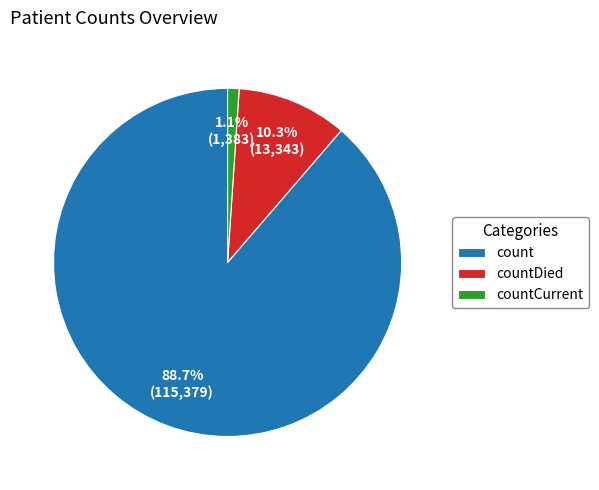

Is the sum of countDied and count greater than half?

Yes